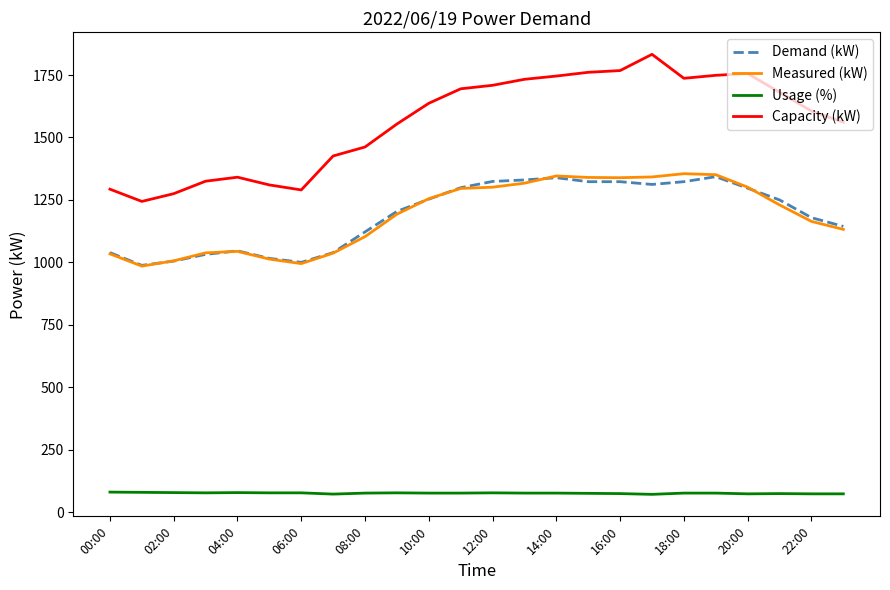

True or false: Usage (%) and Demand (kW) intersect in this chart.

False